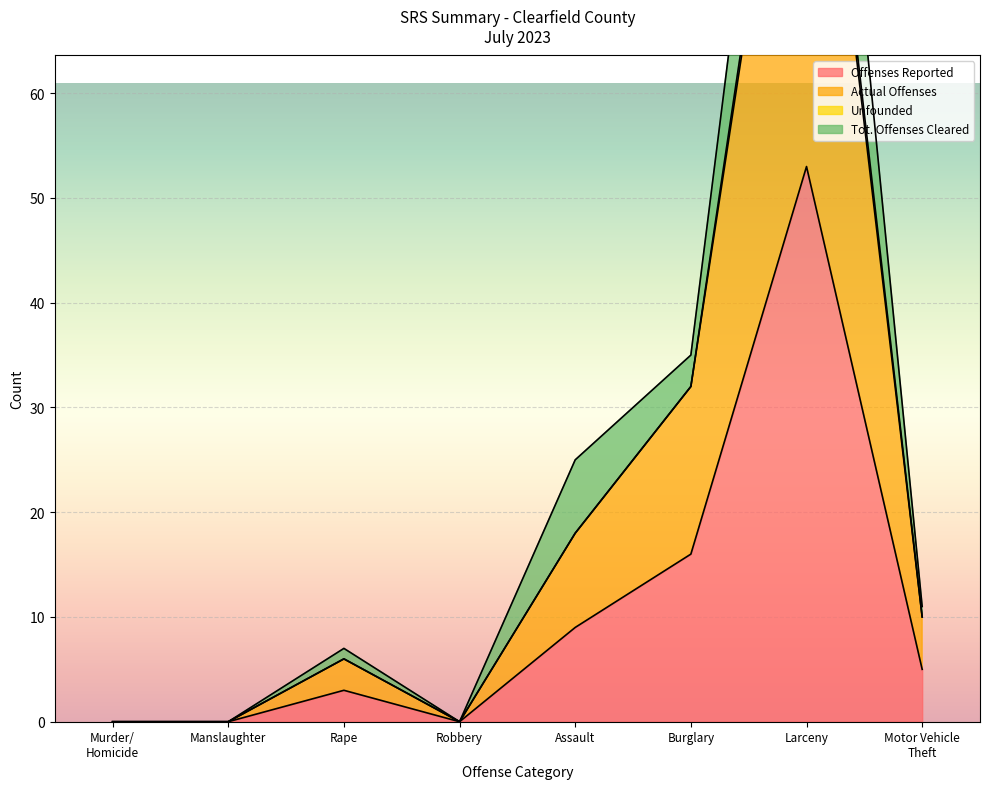

At which category is the sum across all series the highest?

Larceny